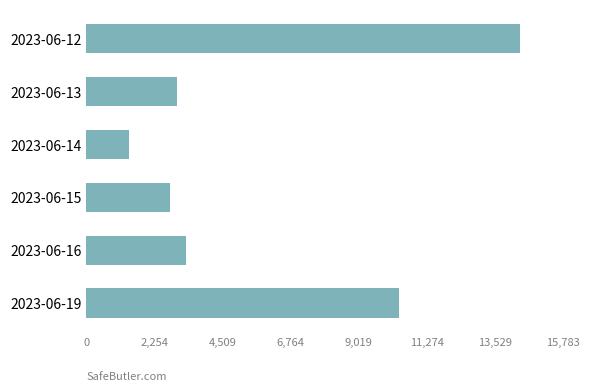

Count the number of categories in the chart.

6